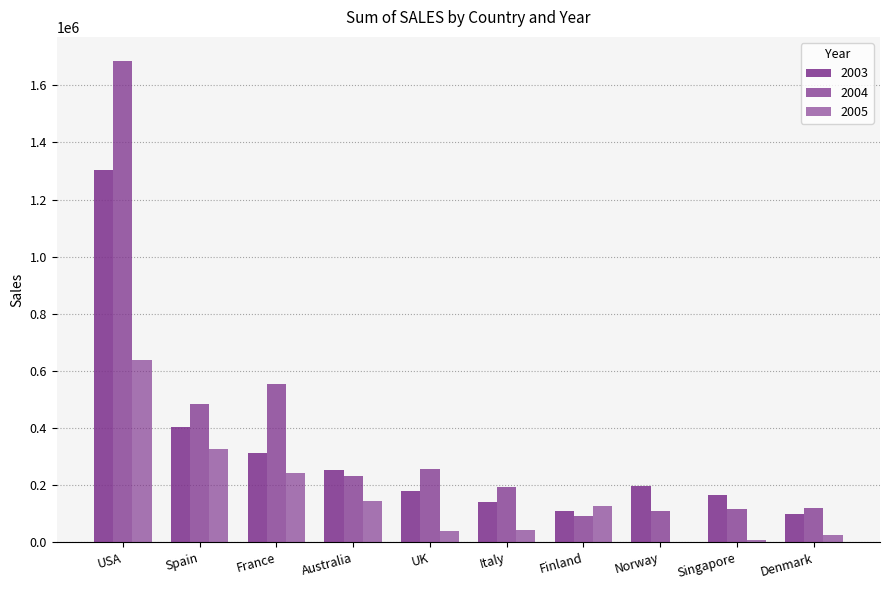

Where is 2003 nearest to the value 702170?

Spain